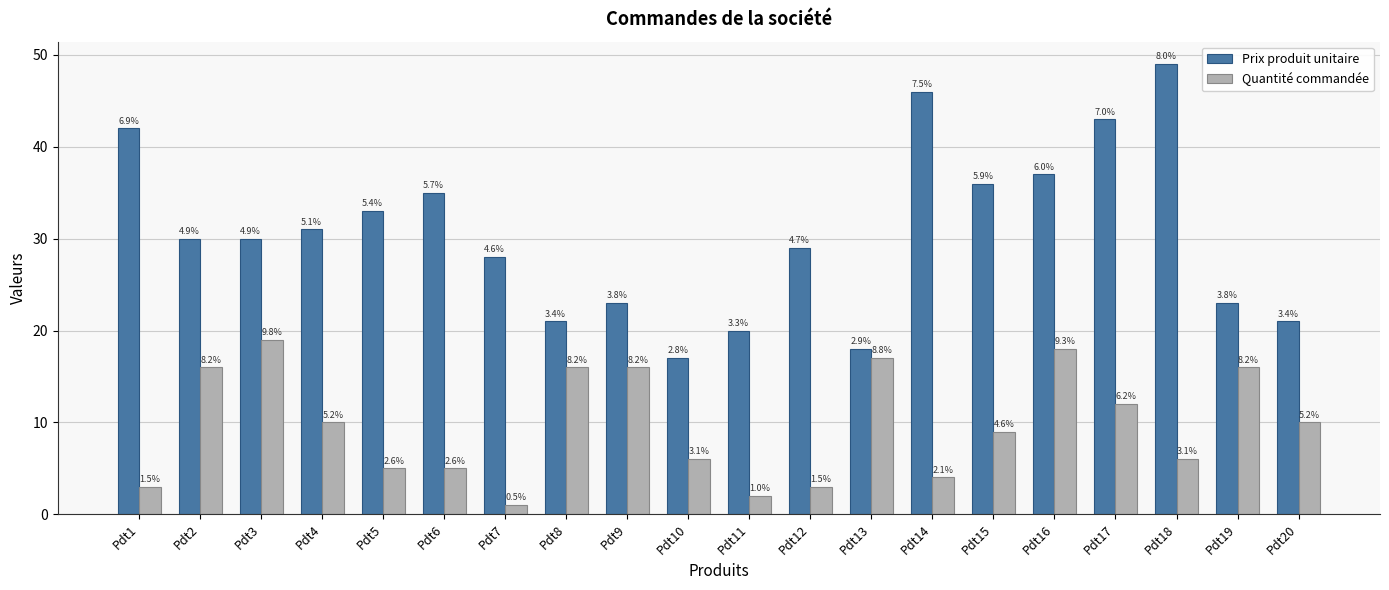

At which label does Quantité commandée first exceed 10?

Pdt2